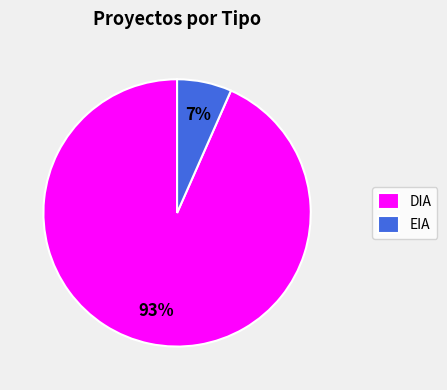

Between DIA and EIA, which is larger?

DIA